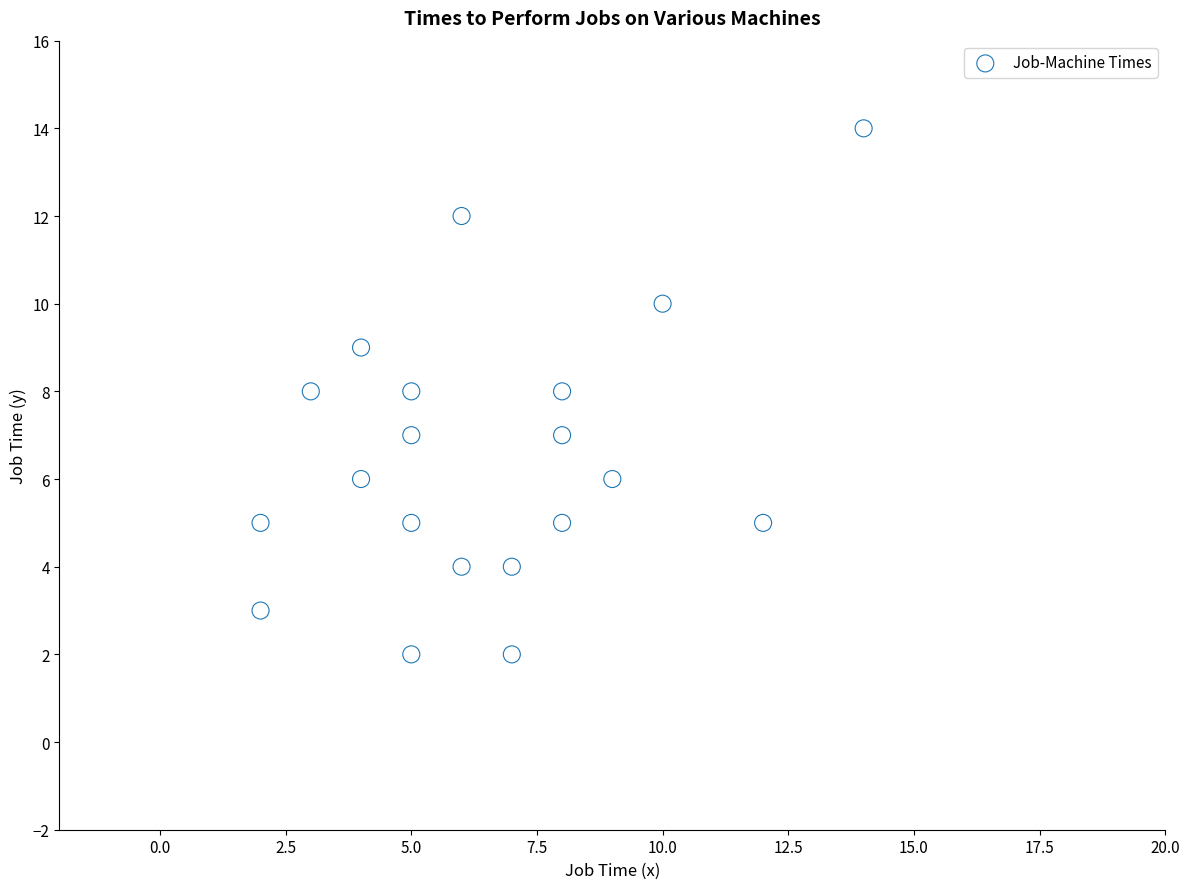

What is the range of Y values (max minus min)?

12